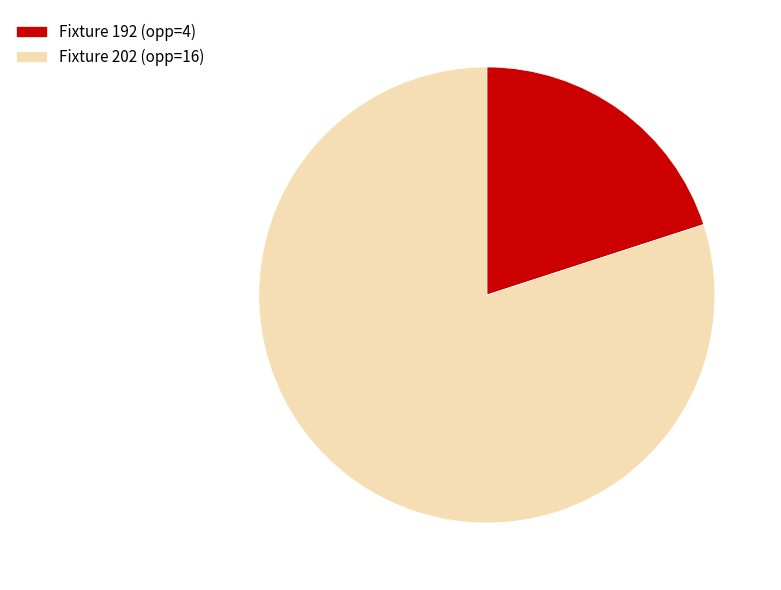

Which category has the smallest portion of the pie?

Fixture 192